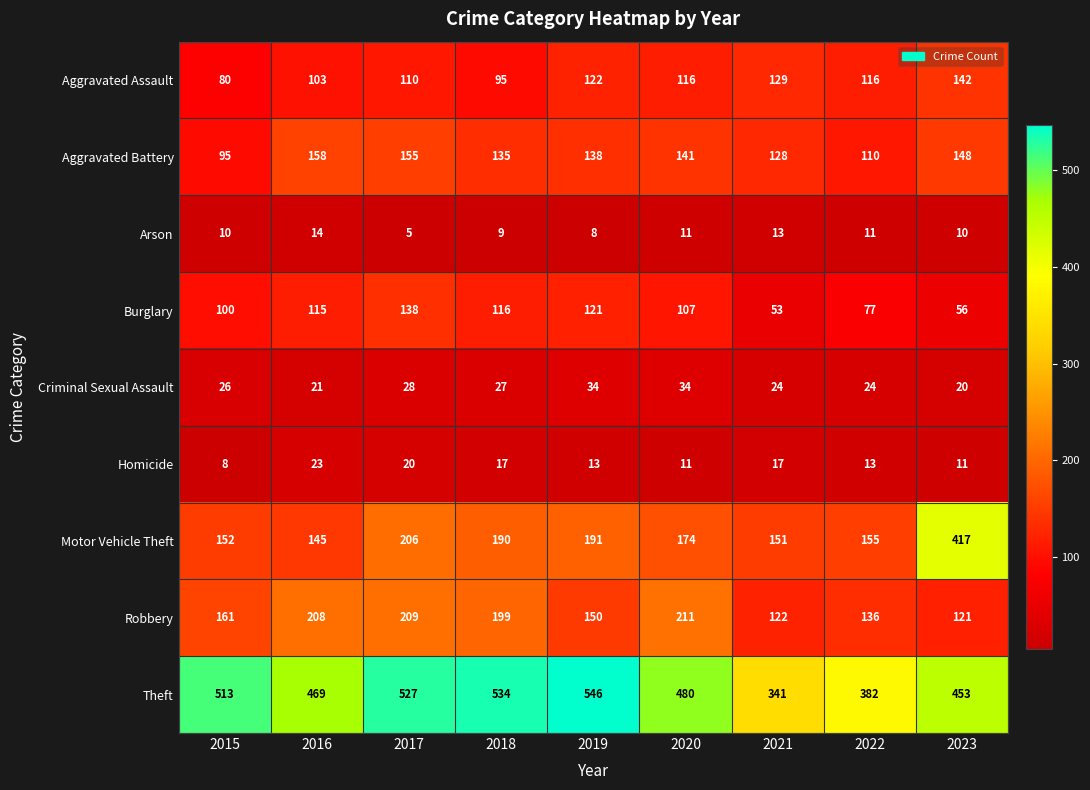

How many Arson values are between 9 and 11?

5